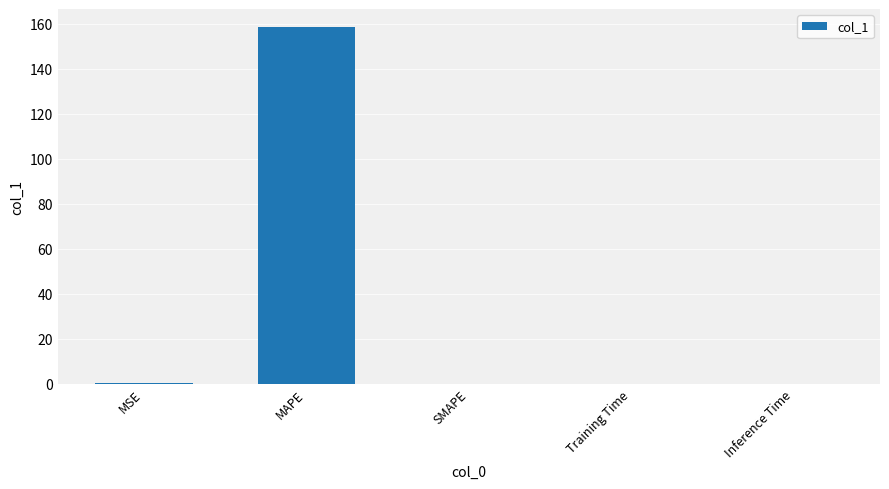

The chart shows a value of 0.0 at Inference Time. True or false?

True